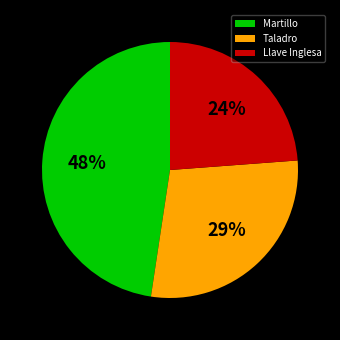

True or false: Llave Inglesa accounts for 24% of the total.

True